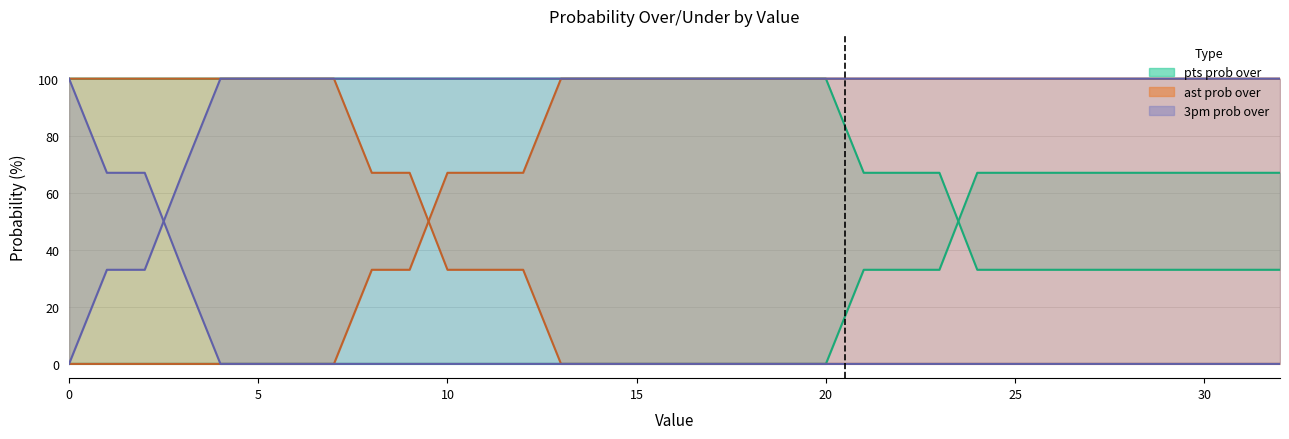

What is the difference between the second highest and minimum values in the 3pm prob under series?

100